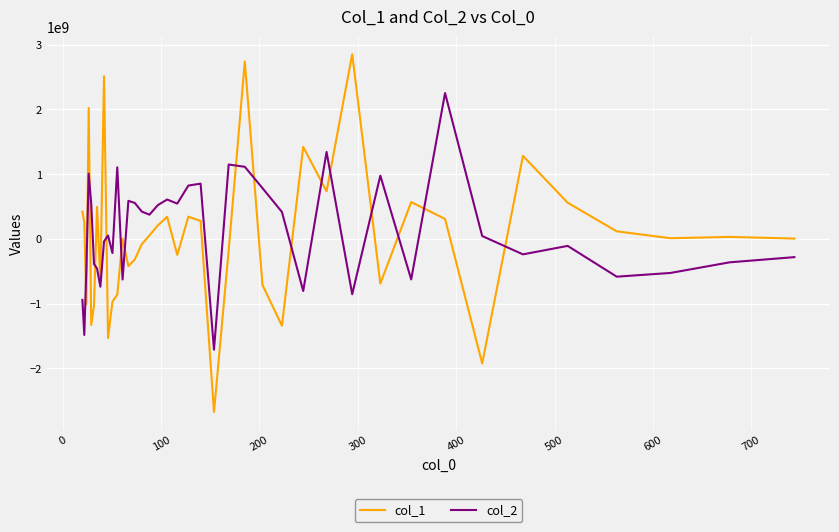

What is the minimum value shown in the chart?

-2672887373.7